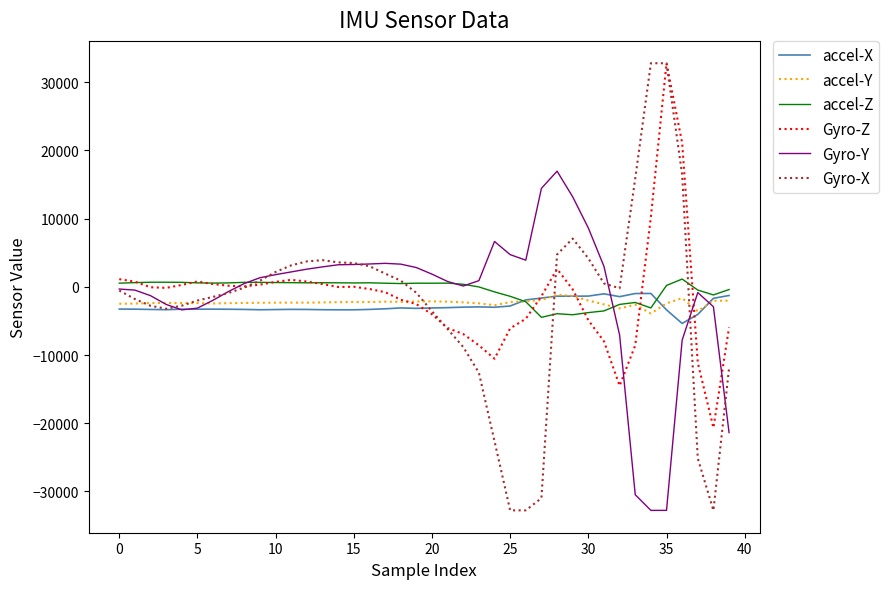

Which series has the largest total across all categories?

accel-Z